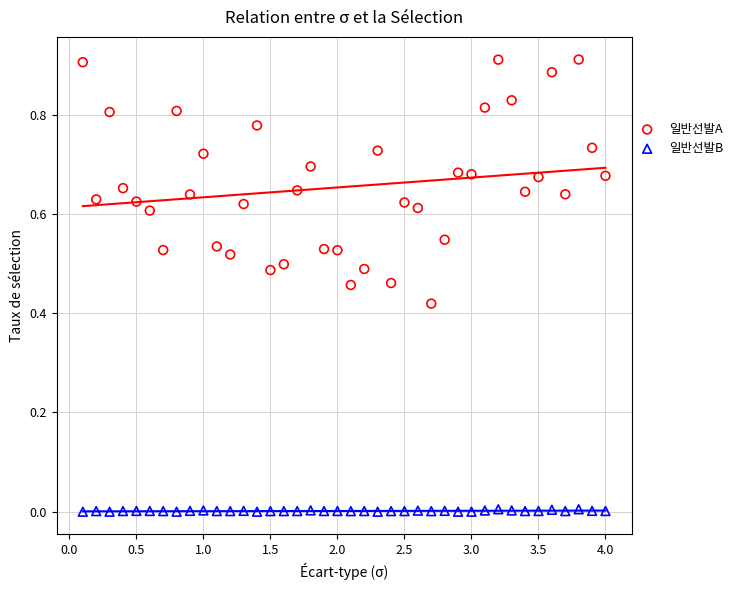

Which series reaches the maximum Y coordinate?

일반선발A